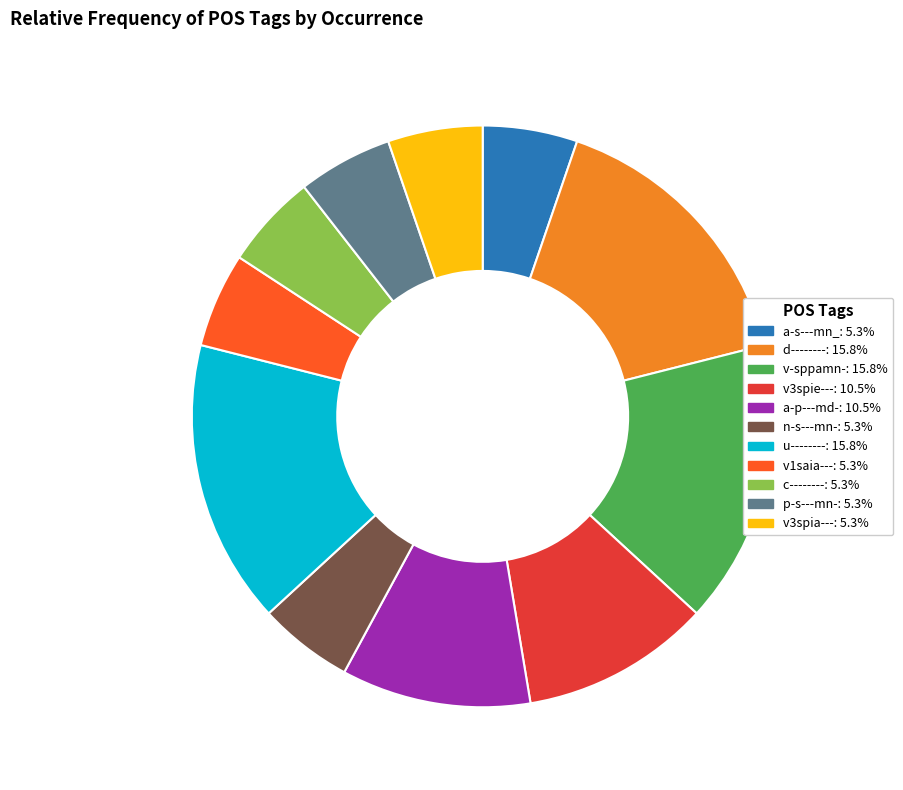

Is the sum of a-s---mn_ and d-------- greater than half?

No